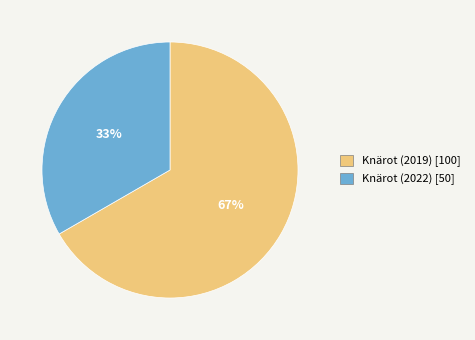

To the nearest percent, what is the average slice percentage?

50%